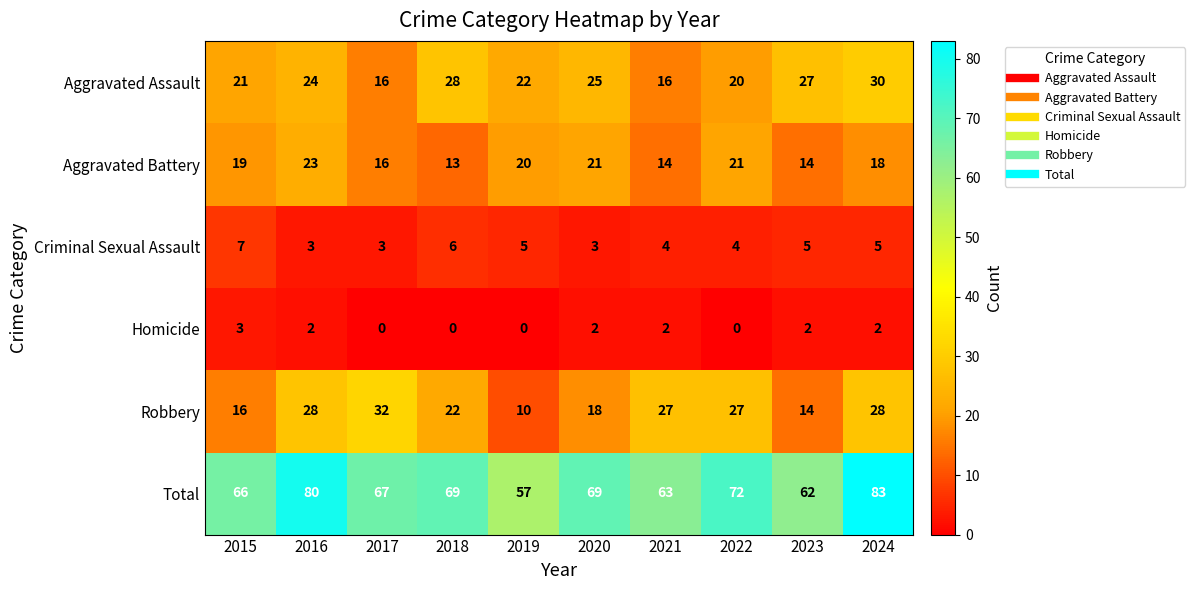

Rank the series by their maximum value, from highest to lowest.

Total, Robbery, Aggravated Assault, Aggravated Battery, Criminal Sexual Assault, Homicide